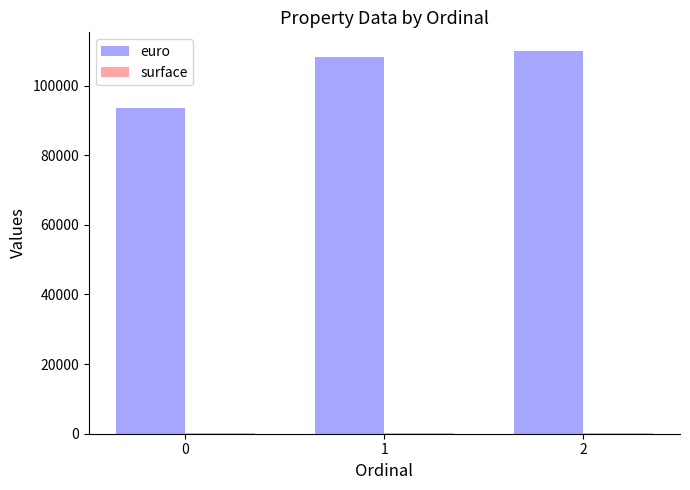

What is the highest value of the euro series?

109824